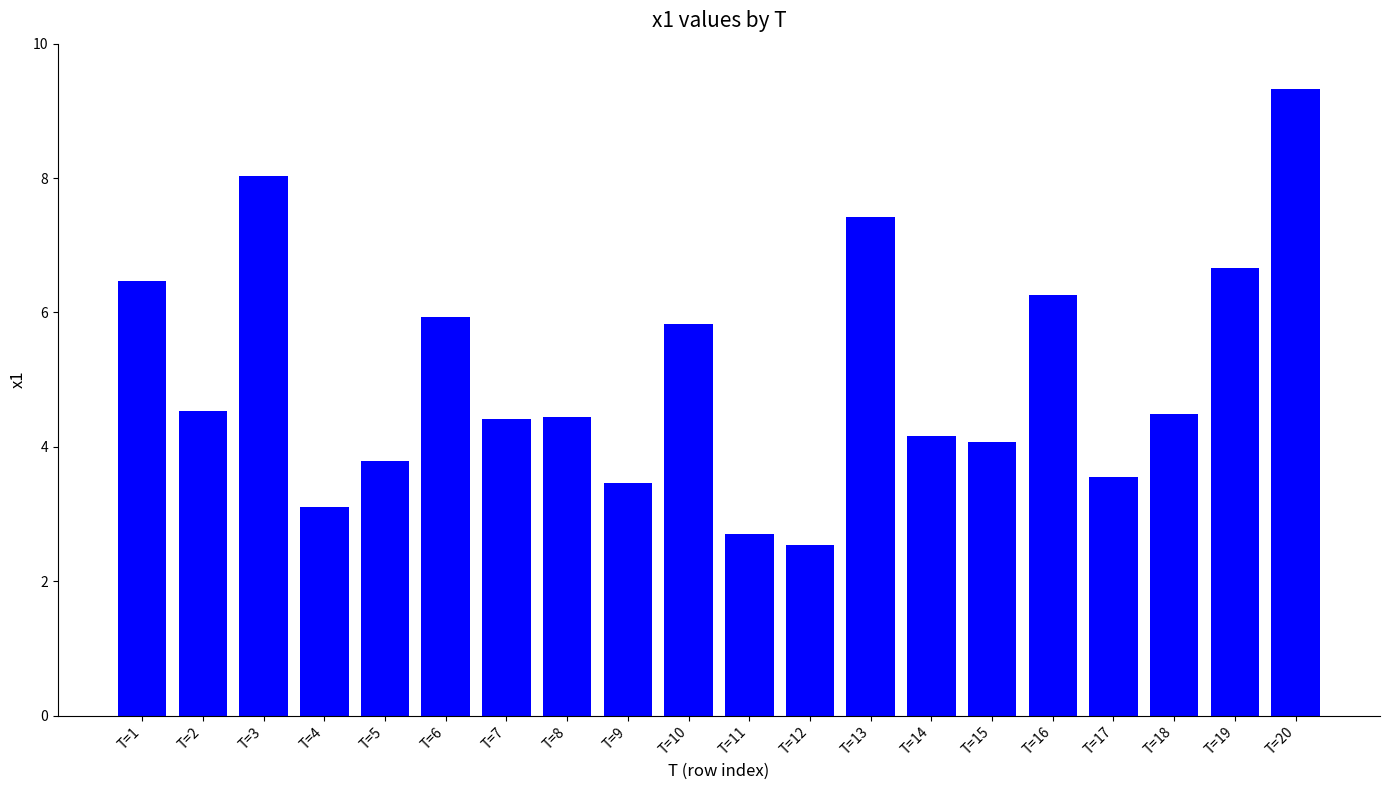

Reading right to left, transcribe all the data shown in this chart.

9.3	6.7	4.5	3.5	6.3	4.1	4.2	7.4	2.5	2.7	5.8	3.5	4.4	4.4	5.9	3.8	3.1	8.0	4.5	6.5